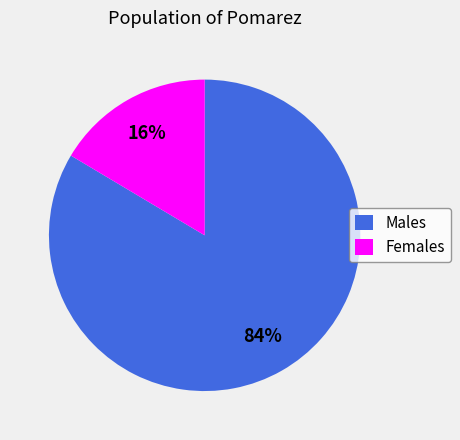

True or false: Males accounts for 84% of the total.

True